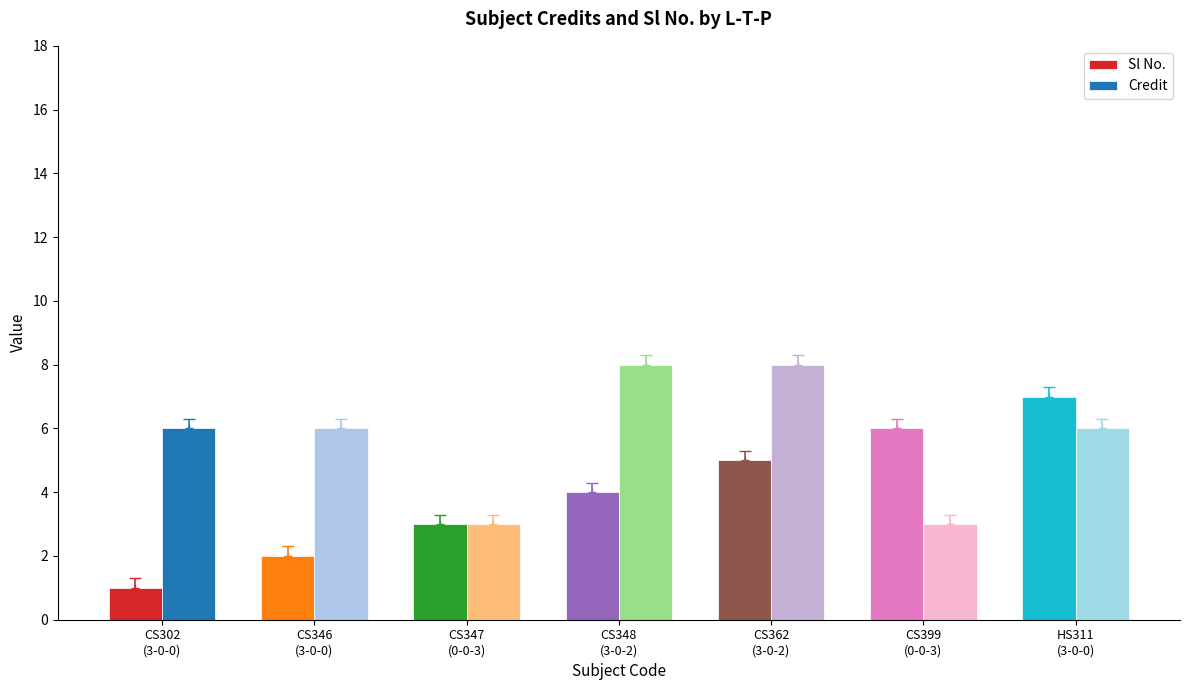

What is the minimum value for Credit?

3